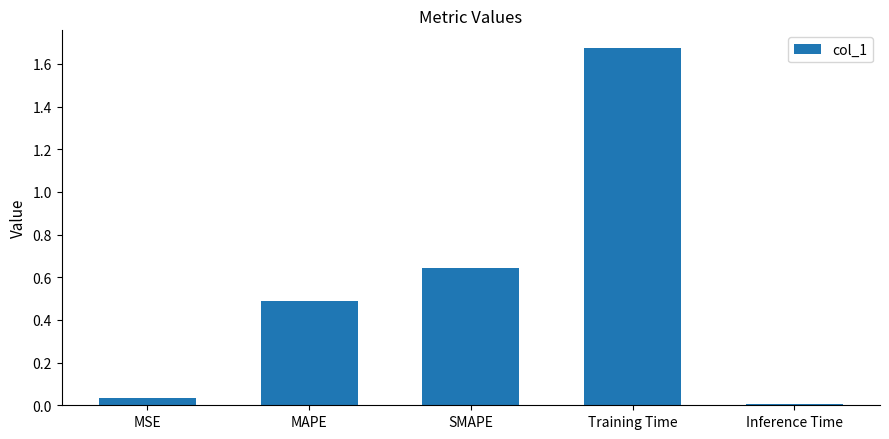

True or false: the data shows 3.0 at Training Time.

False